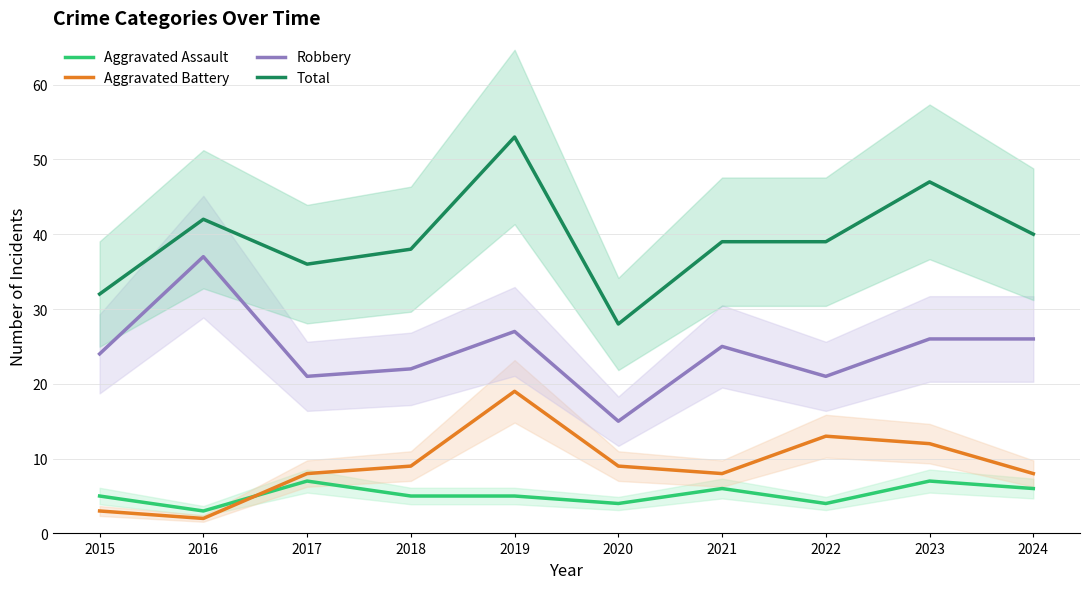

How many interior local valleys does the Robbery series have?

3